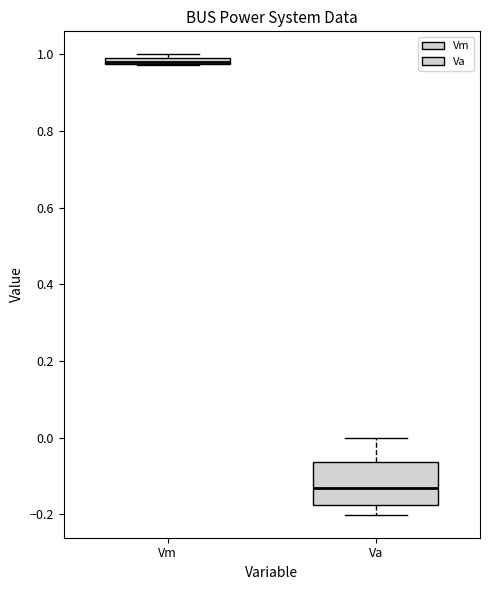

Which box has the lowest median line?

Va